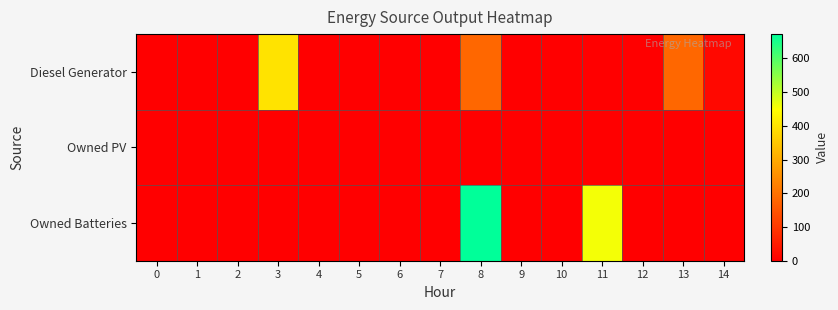

Reading right to left, extract all data points from this chart.

Diesel Generator: 14=17.0	13=182.0	12=0.0	11=0.0	10=0.0	9=0.0	8=182.0	7=0.0	6=0.0	5=0.0	4=0.0	3=400.0	2=0.0	1=0.0	0=0.0
Owned PV: 14=0.0	13=0.0	12=0.0	11=0.0	10=0.0	9=0.0	8=0.0	7=0.0	6=0.0	5=0.0	4=0.0	3=0.0	2=0.0	1=0.0	0=0.0
Owned Batteries: 14=0.0	13=0.0	12=0.0	11=457.0	10=0.0	9=0.0	8=672.0	7=0.0	6=0.0	5=0.0	4=0.0	3=0.0	2=0.0	1=0.0	0=0.0